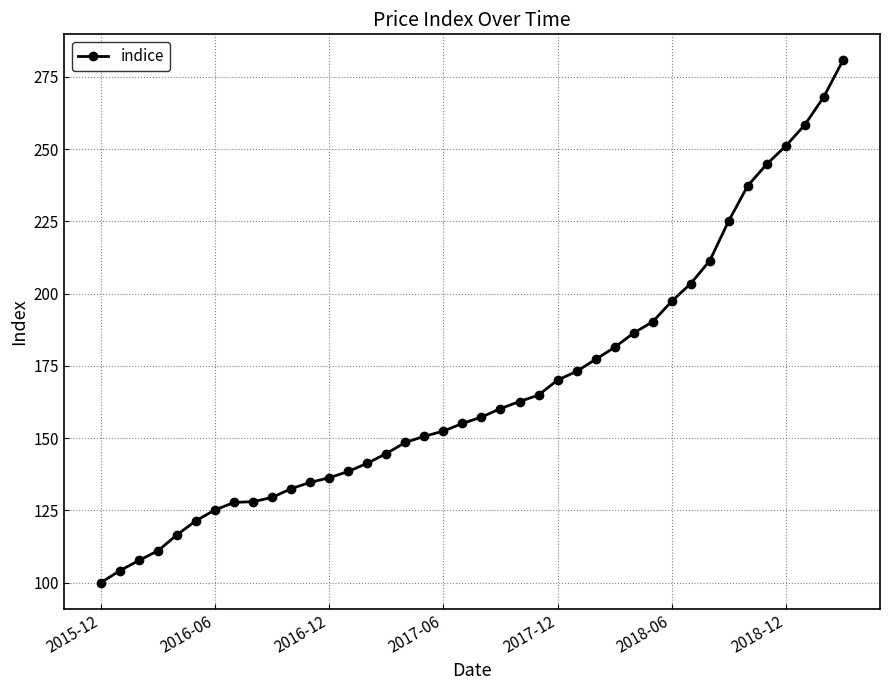

What is the sum of all values?

6706.7